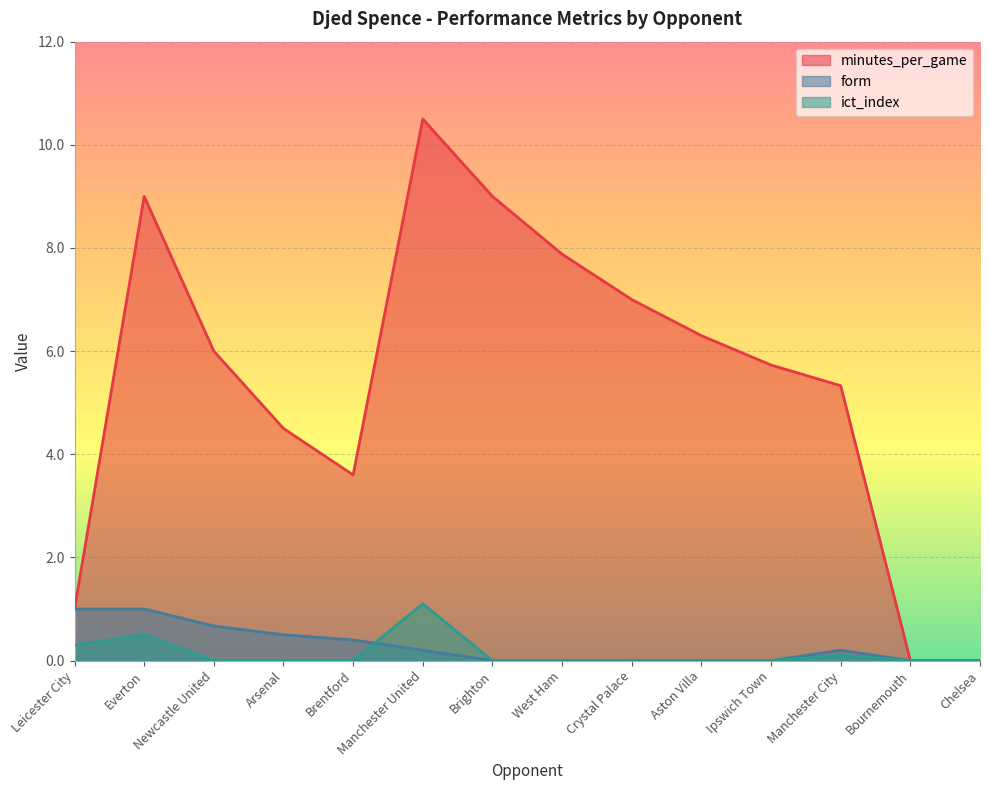

How many values in the minutes_per_game series are below 6?

7